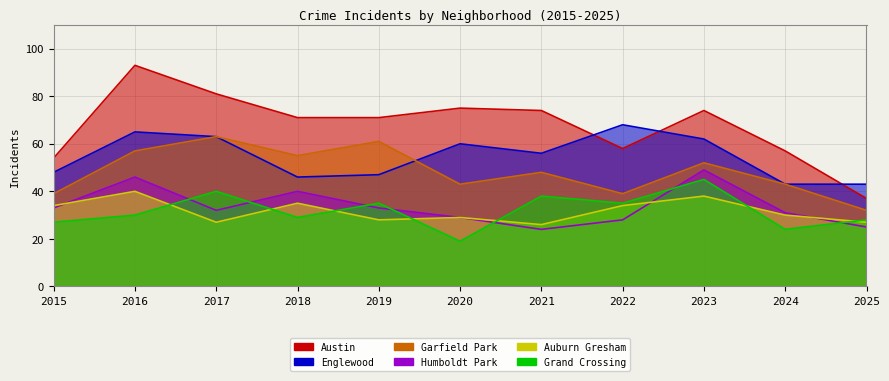

Between 2021 and 2015, which is larger?

2021